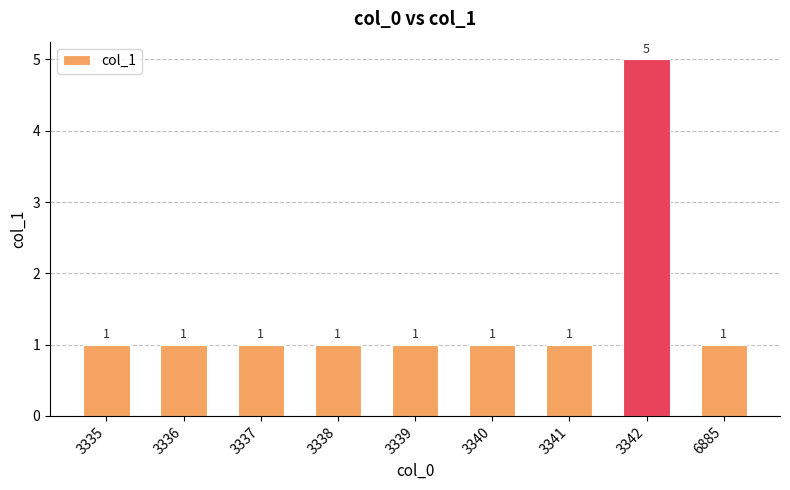

How many values are between 1 and 2?

8